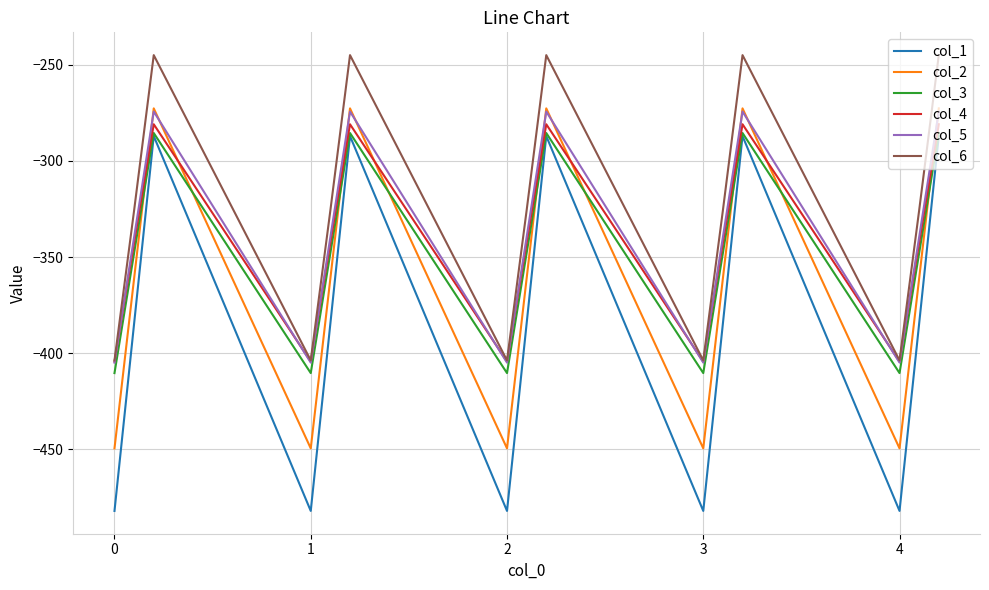

True or false: col_4 and col_1 cross at least once.

False